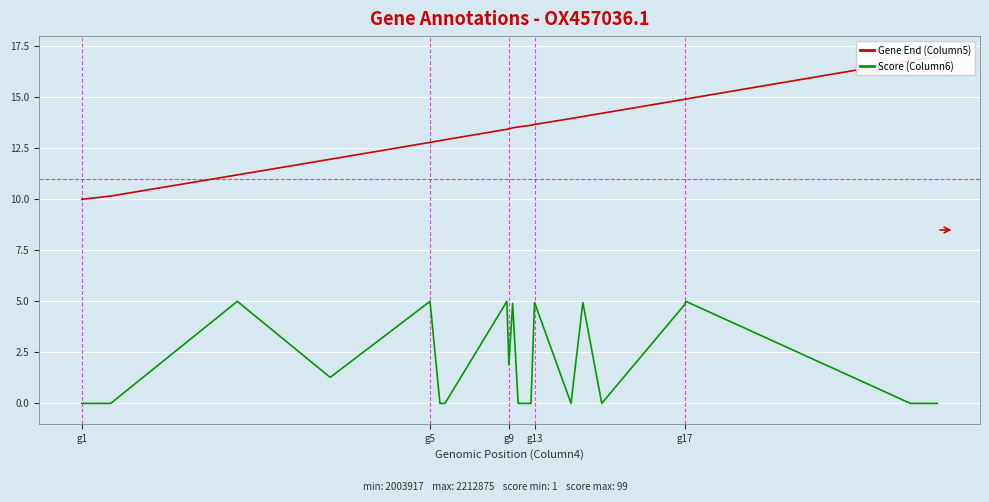

Which category has the lowest value across all series?

g1